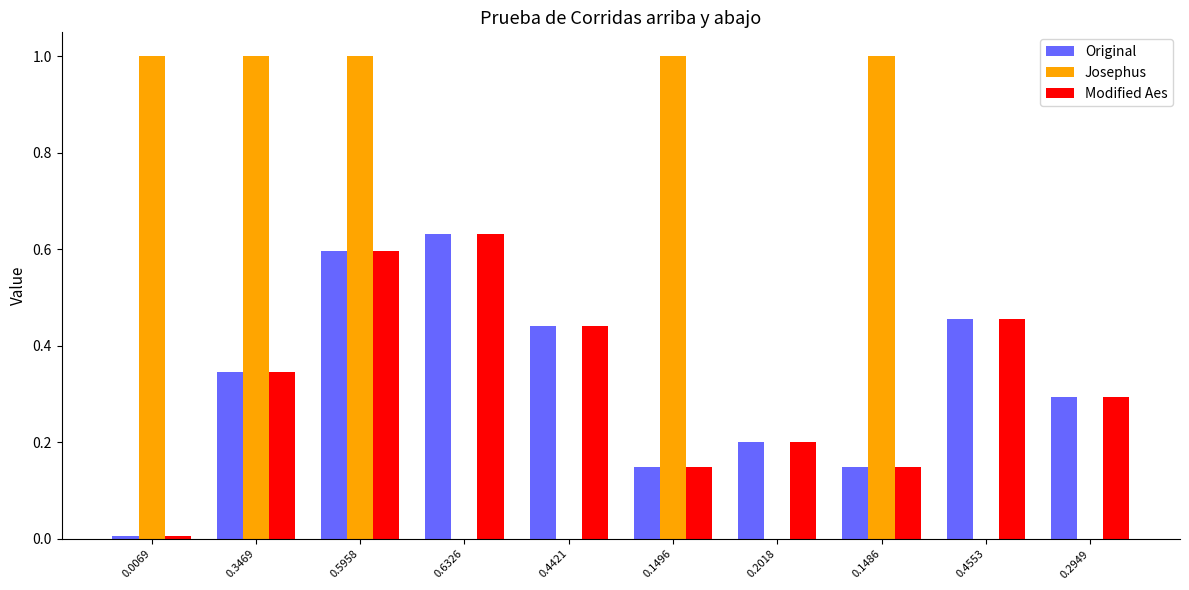

How many series are shown in this chart?

3